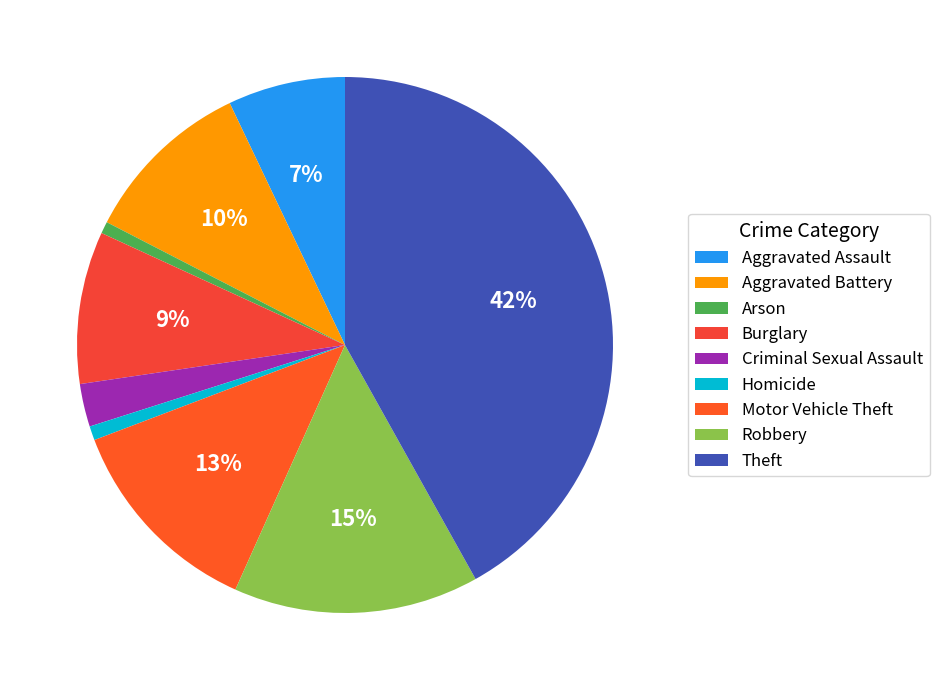

Count the number of slices in the pie.

9